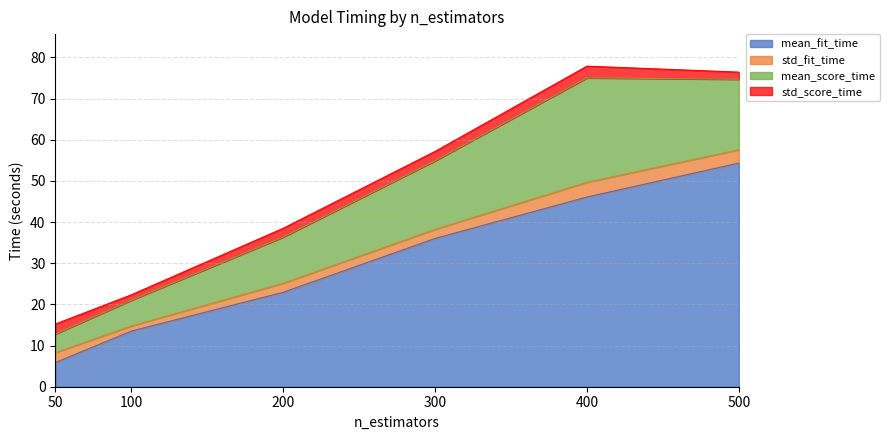

The value of mean_fit_time at 400 is 46.1. True or false?

True